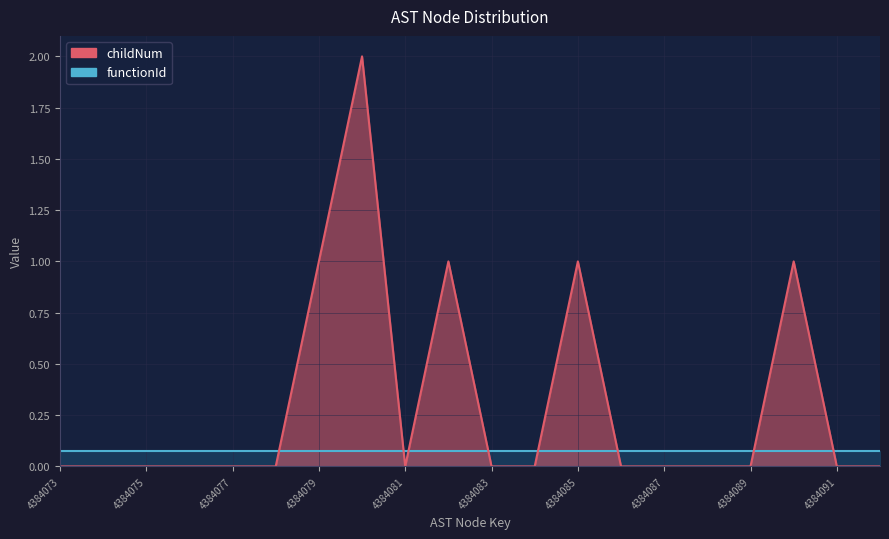

How many interior local peaks (higher than both neighbors) does the data have?

4